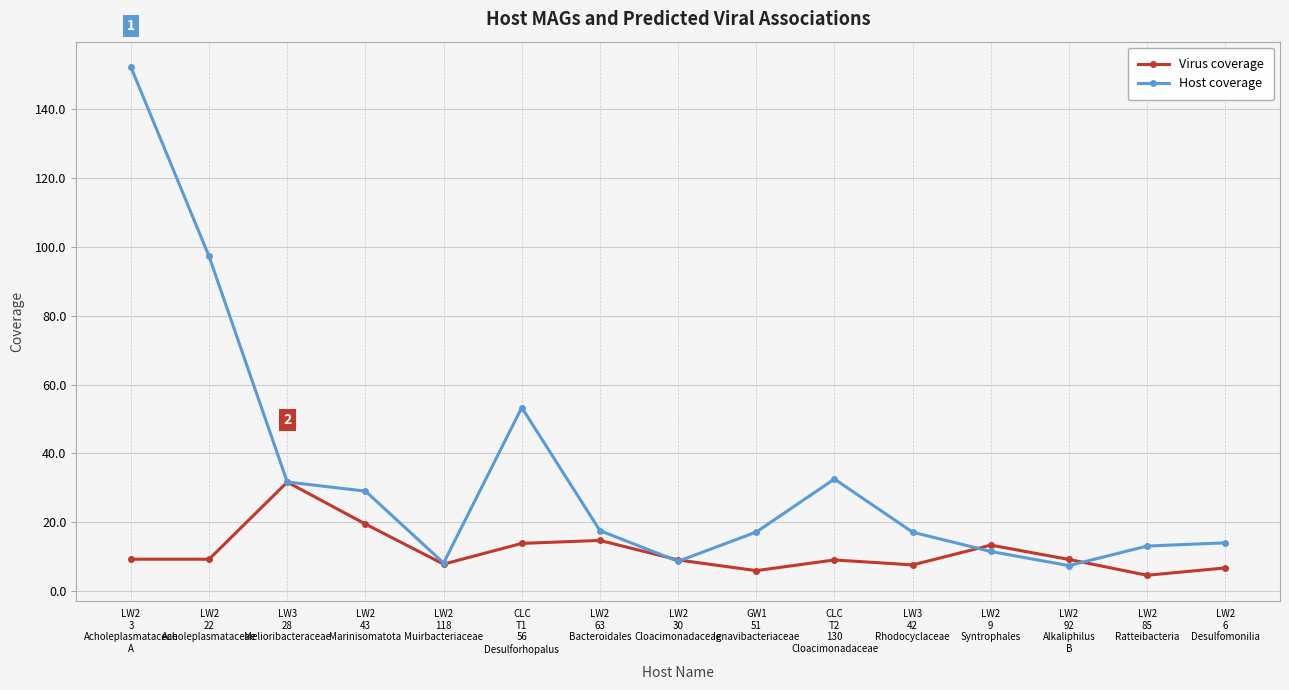

The Host coverage series shows 17.1 at GW1
51
Ignavibacteriaceae. True or false?

True